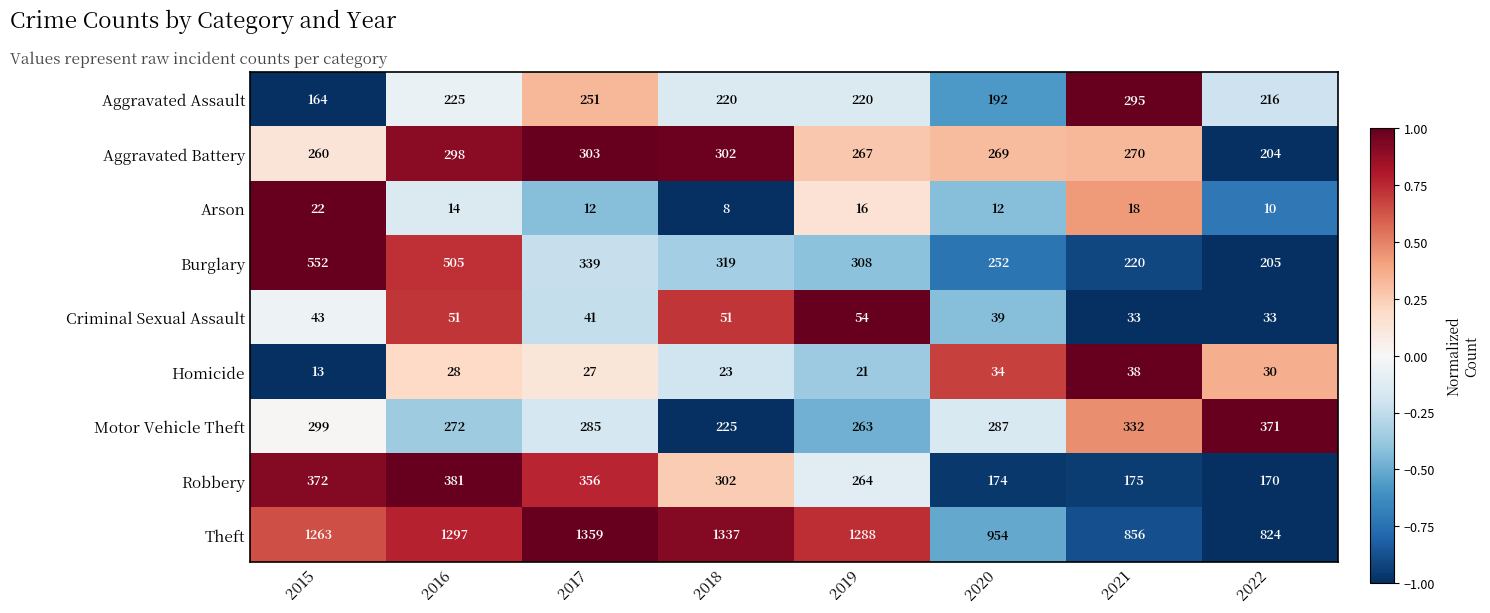

What is the total value across all series at 2019?

2701